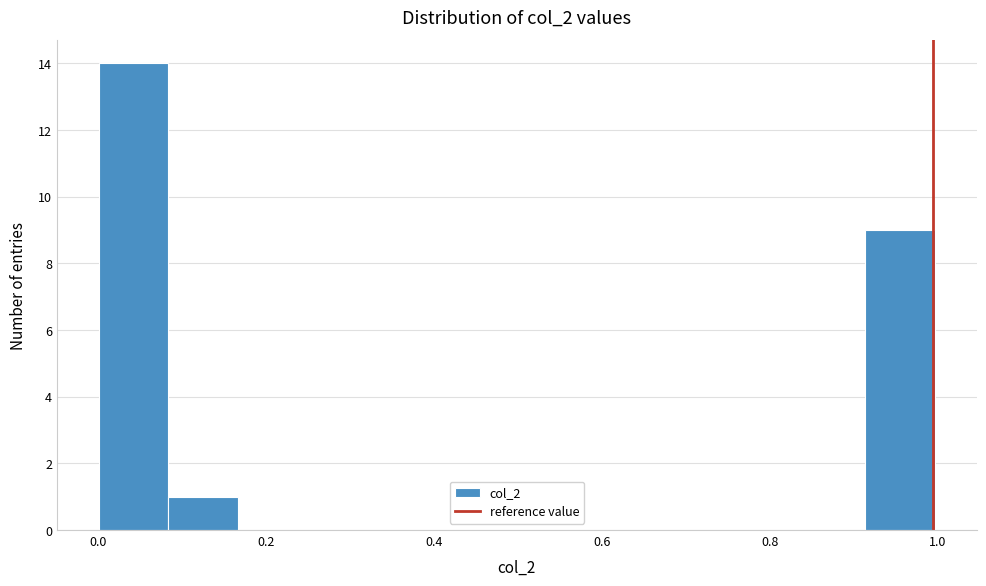

Reading left to right, list every bar in this chart as the range it spans on the x-axis followed by its height. Neither the bar edges nor the heights are printed on the chart, so give them approximately, as read against the axes.

0.00 to 0.08: 14
0.08 to 0.16: 1
0.16 to 0.24: 0
0.24 to 0.34: 0
0.34 to 0.42: 0
0.42 to 0.50: 0
0.50 to 0.58: 0
0.58 to 0.66: 0
0.66 to 0.74: 0
0.74 to 0.84: 0
0.84 to 0.92: 0
0.92 to 1.00: 9